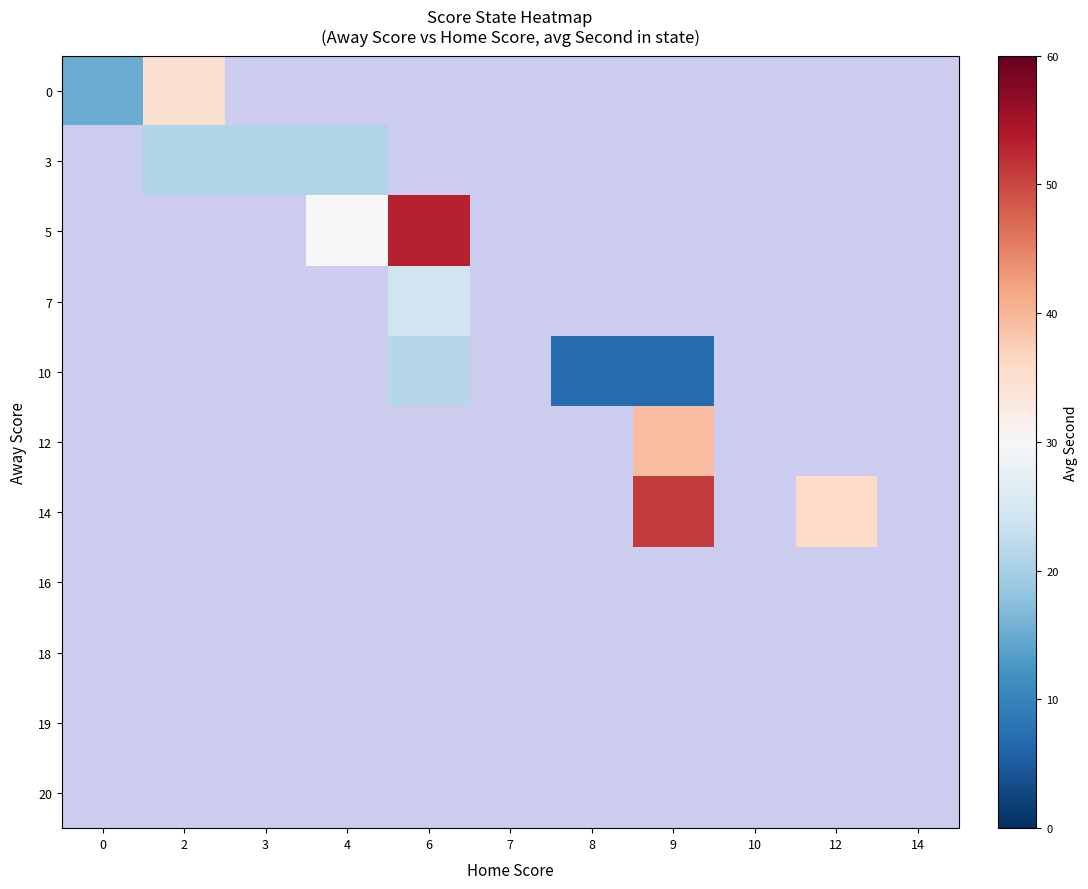

Which has a higher value, 2 or 14?

14